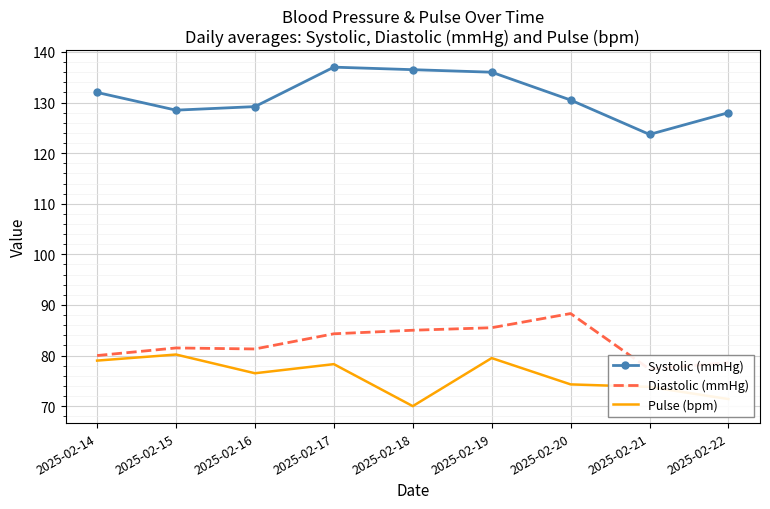

The Pulse (bpm) series shows 76.5 at 2025-02-16. True or false?

True